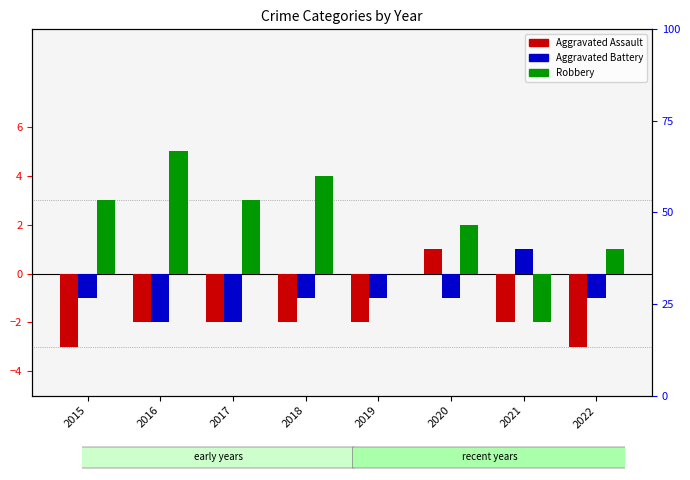

What is the sum of the Aggravated Assault values at 2022 and 2017?

-5